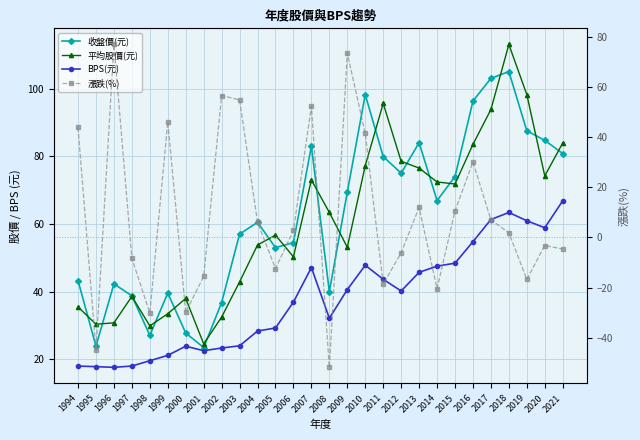

Which has a higher value, 1994 or 2016?

2016